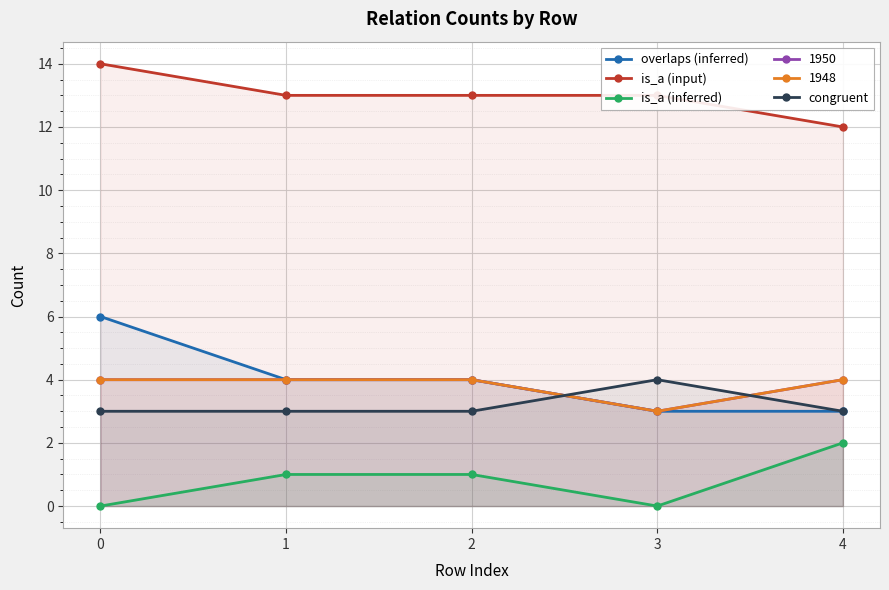

True or false: overlaps (inferred) has a value of 1 at 4.

False